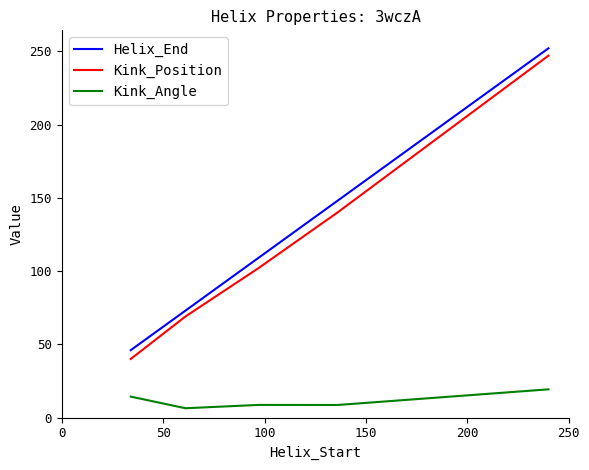

True or false: Kink_Angle and Kink_Position intersect in this chart.

False